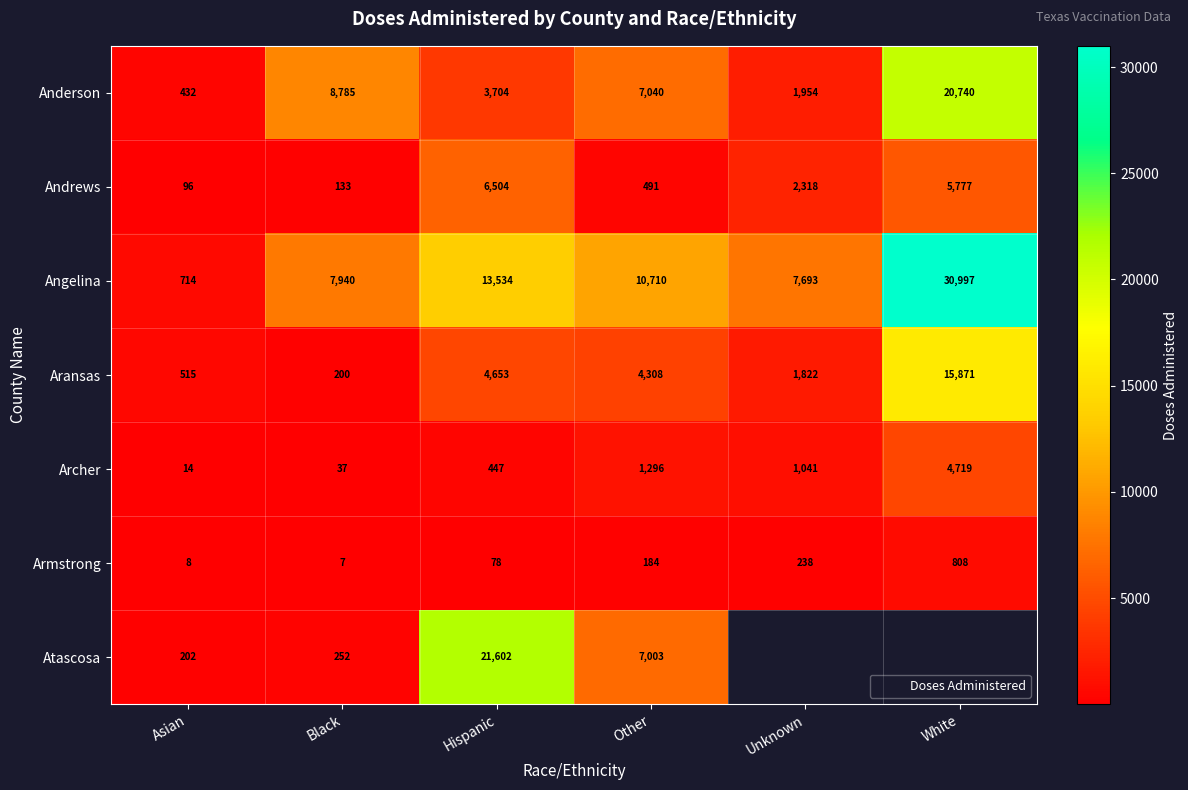

What is the total value across all series at Asian?

1981.0